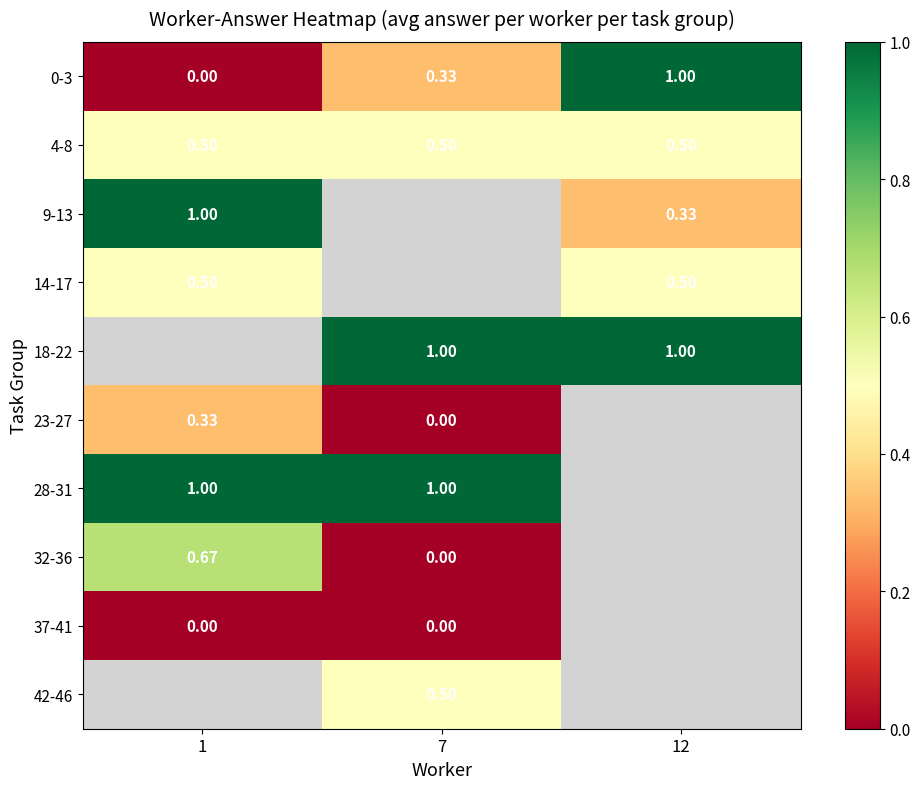

At how many categories does at least one series exceed 0?

3